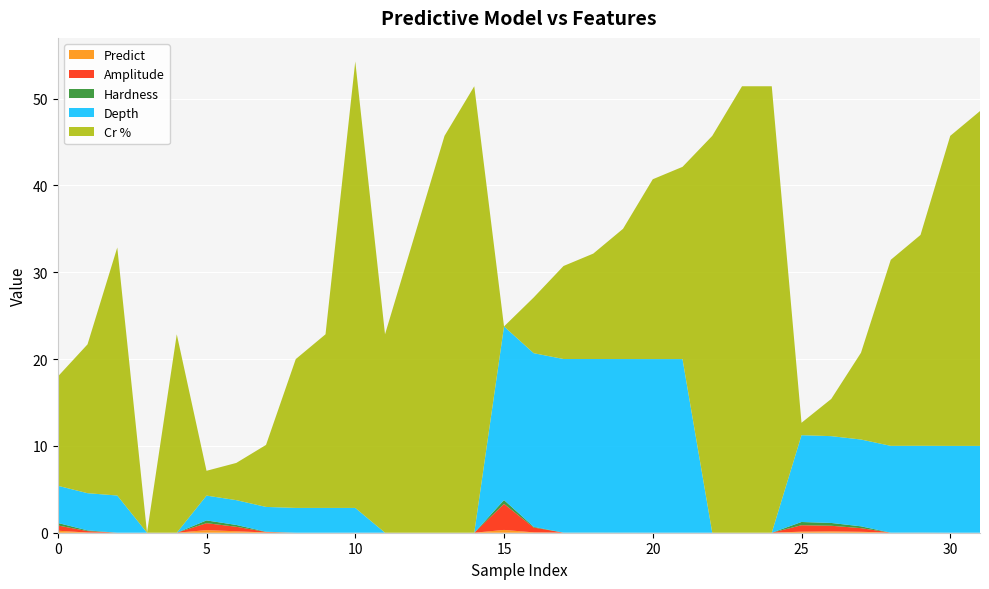

Reading right to left, transcribe all the data shown in this chart.

Predict: 0.0	0.0	0.0	0.0	0.1	0.2	0.1	0.0	0.0	0.0	0.0	0.0	0.0	0.0	0.0	0.0	0.3	0.0	0.0	0.0	0.0	0.0	0.0	0.0	0.0	0.2	0.3	0.0	0.0	0.0	0.0	0.2
Amplitude: 0.0	0.0	0.0	0.0	0.4	0.6	0.7	0.0	0.0	0.0	0.0	0.0	0.0	0.0	0.0	0.6	3.0	0.0	0.0	0.0	0.0	0.0	0.0	0.0	0.1	0.5	0.8	0.0	0.0	0.0	0.2	0.6
Hardness: 0.0	0.0	0.0	0.0	0.2	0.3	0.4	0.0	0.0	0.0	0.0	0.0	0.0	0.0	0.0	0.1	0.4	0.0	0.0	0.0	0.0	0.0	0.0	0.0	0.0	0.2	0.3	0.0	0.0	0.0	0.1	0.3
Depth: 10.0	10.0	10.0	10.0	10.0	10.0	10.0	0.0	0.0	0.0	20.0	20.0	20.0	20.0	20.0	20.0	20.0	0.0	0.0	0.0	0.0	2.9	2.9	2.9	2.9	2.9	2.9	0.0	0.0	4.3	4.3	4.3
Cr %: 38.6	35.7	24.3	21.4	10.0	4.3	1.4	51.4	51.4	45.7	22.1	20.7	15.0	12.1	10.7	6.4	0.0	51.4	45.7	34.3	22.9	51.4	20.0	17.1	7.1	4.3	2.9	22.9	0.0	28.6	17.1	12.6